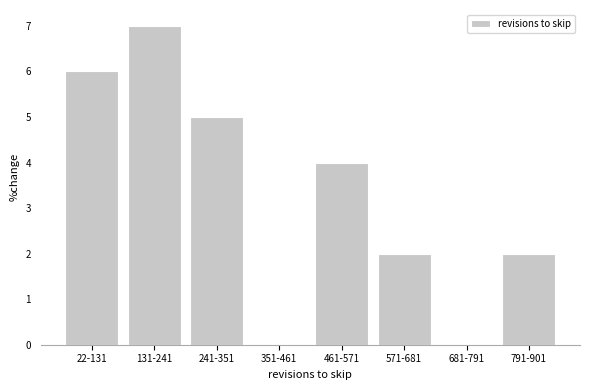

Reading left to right, list all the values displayed in this chart.

22-131=6	131-241=7	241-351=5	351-461=0	461-571=4	571-681=2	681-791=0	791-901=2